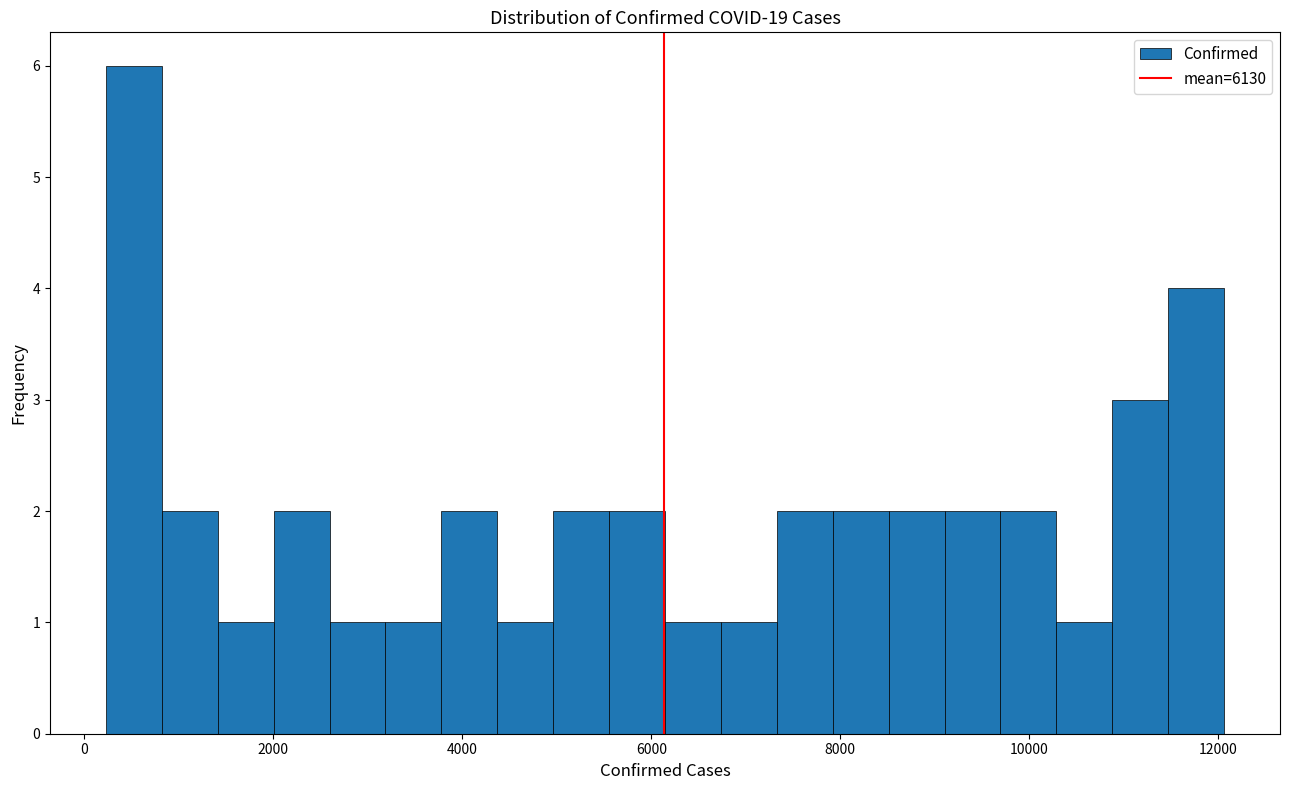

Read against the x-axis, roughly where is the centre of the tallest bar?

600